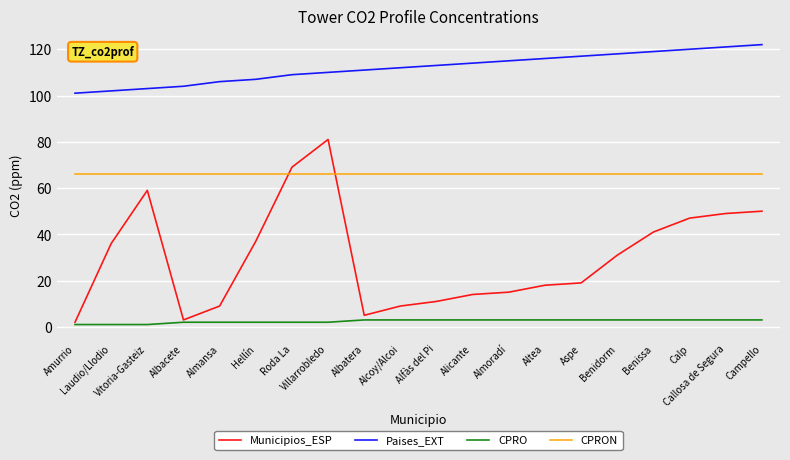

Does the chart have visible grid lines?

Yes